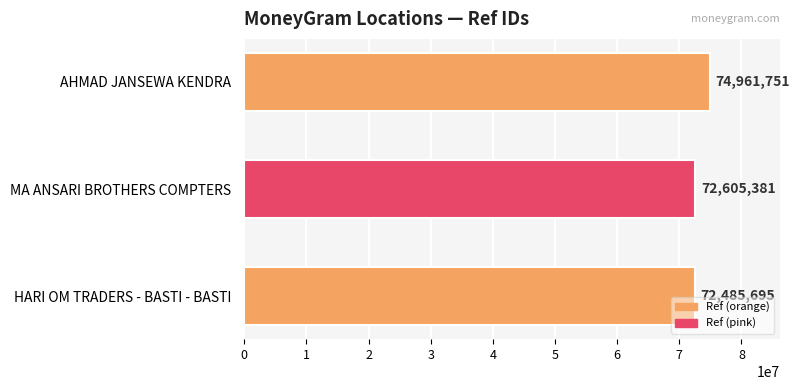

Which has a higher value, AHMAD JANSEWA KENDRA or HARI OM TRADERS - BASTI - BASTI?

AHMAD JANSEWA KENDRA